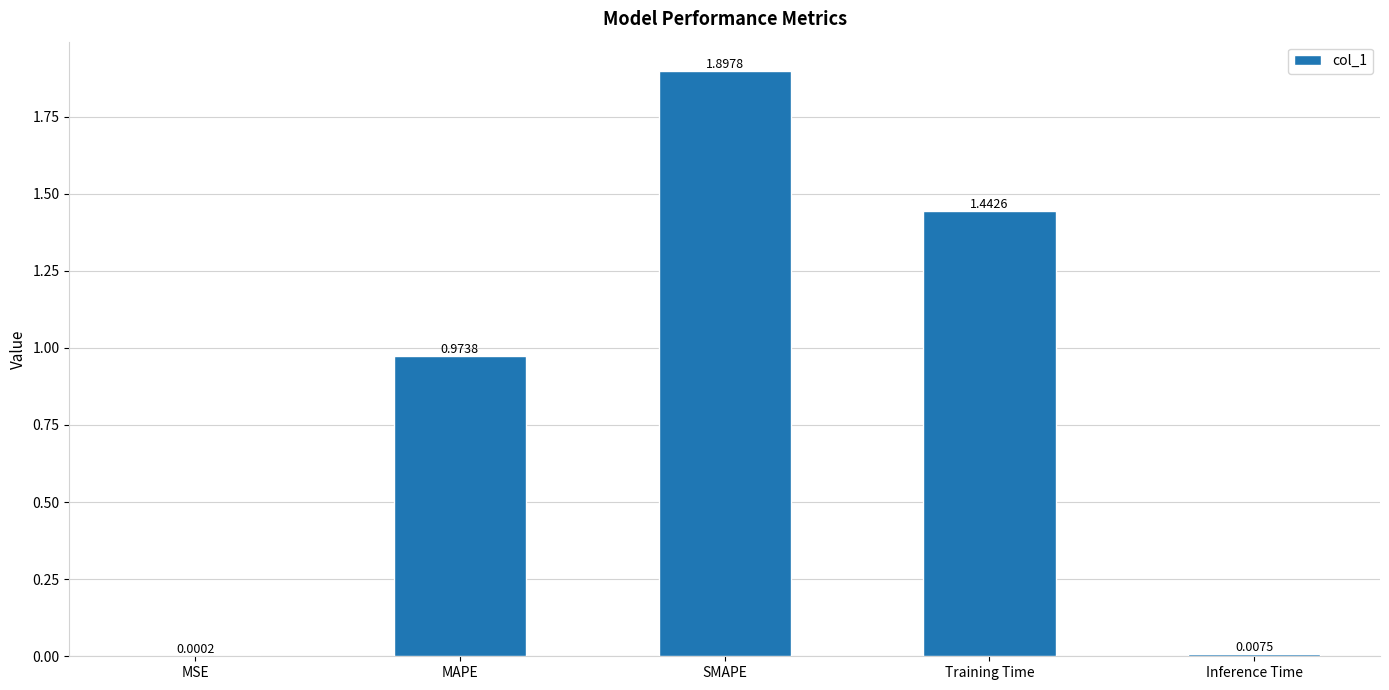

What is the change in value from MSE to Training Time?

+1.4